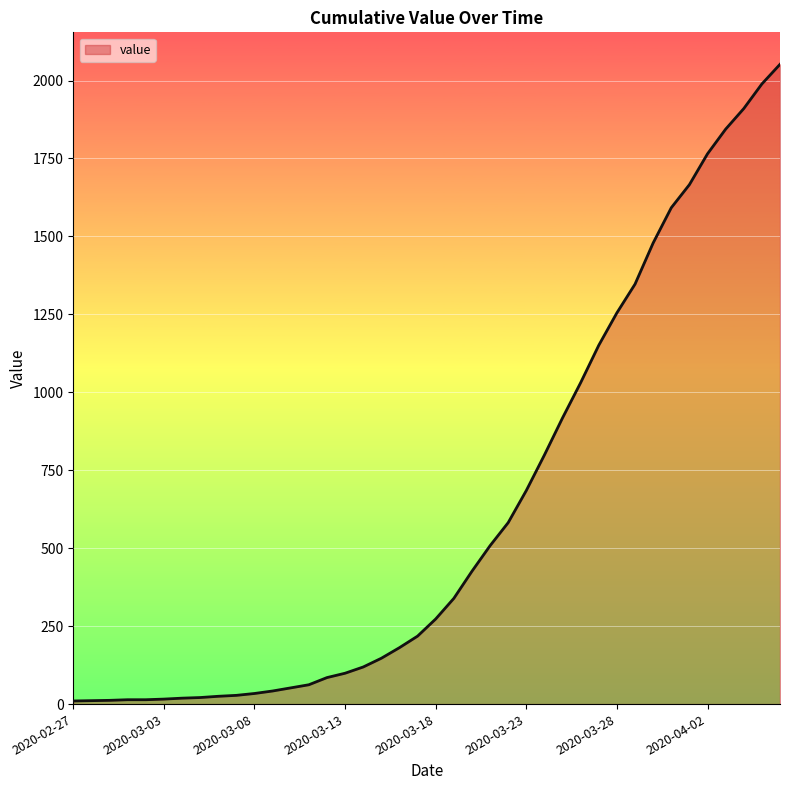

What is the maximum value shown in the chart?

2052